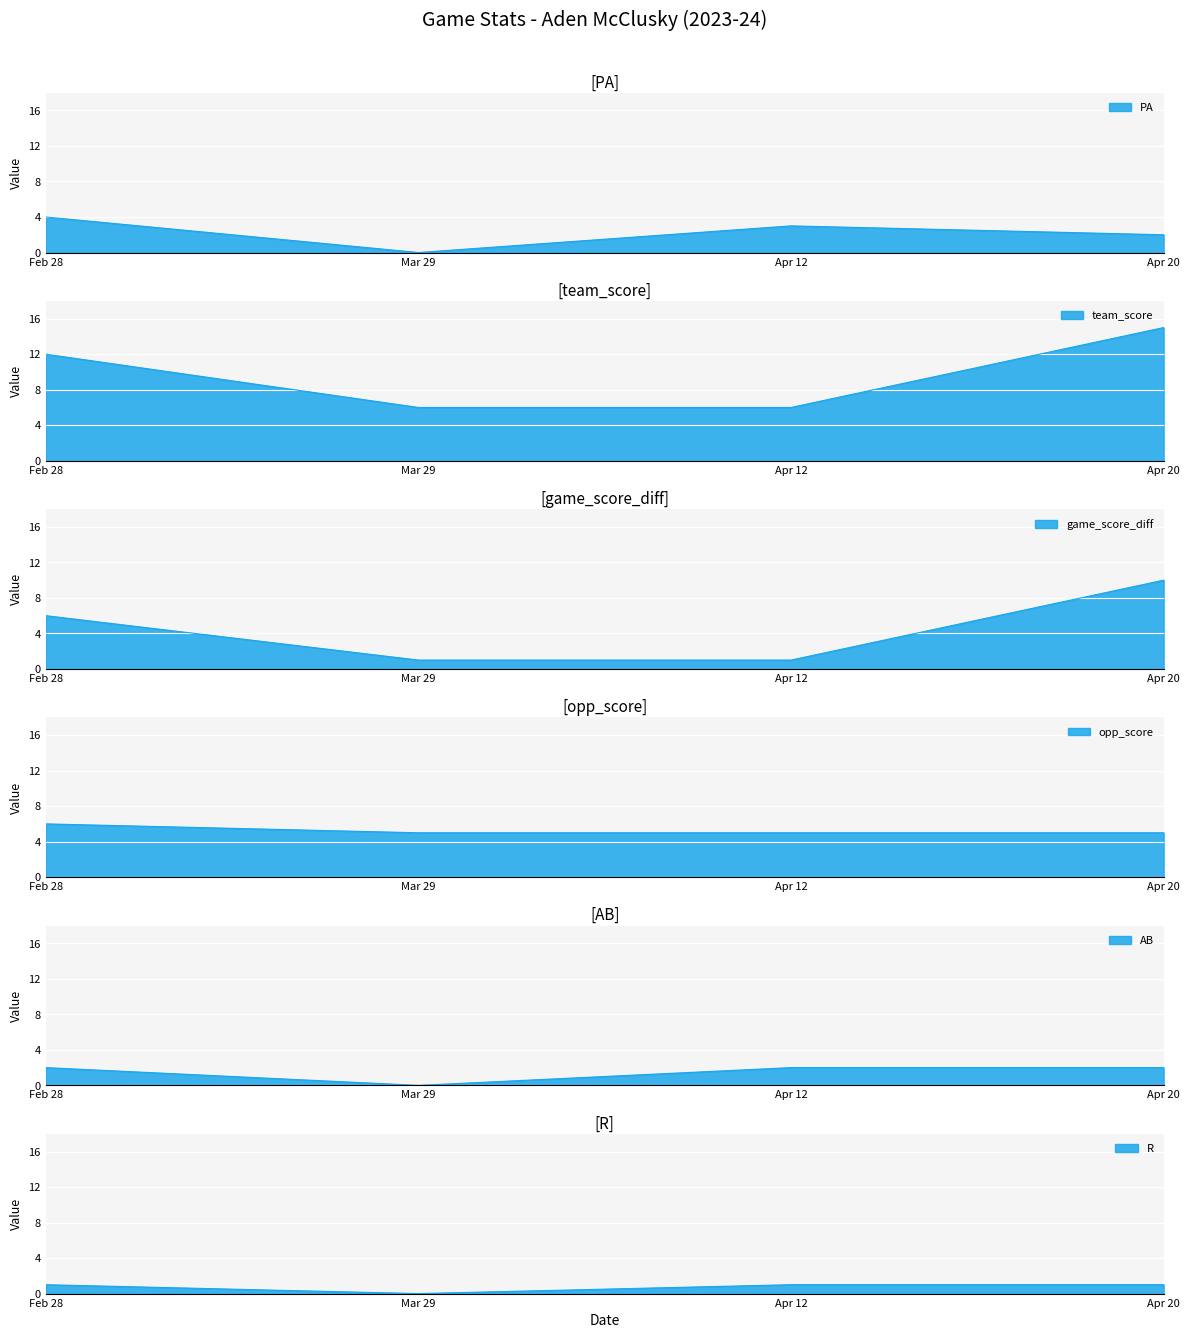

Which series has the widest spread of values?

team_score